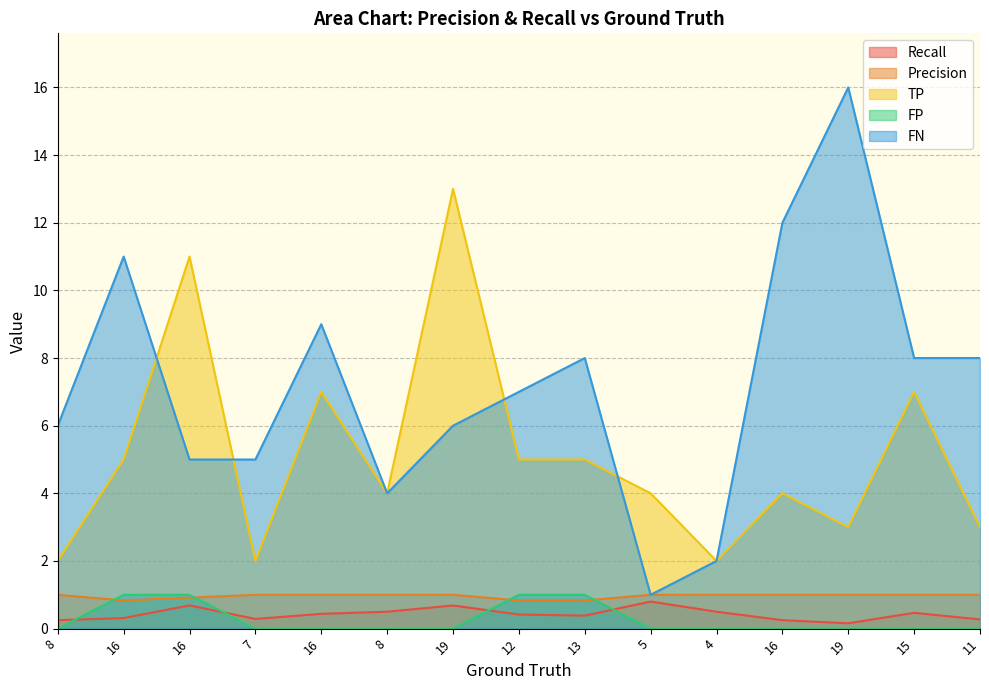

In FN, how many points are higher than both neighbors (excluding endpoints)?

4